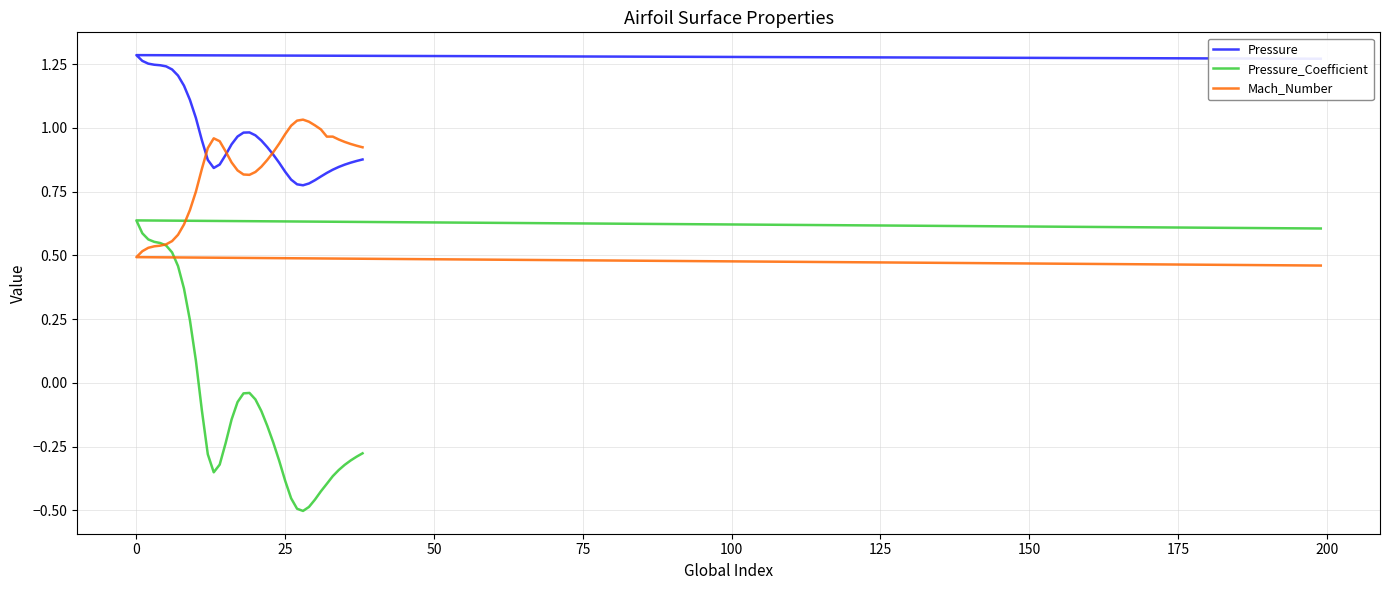

The Pressure series shows 0.5 at 50. True or false?

False